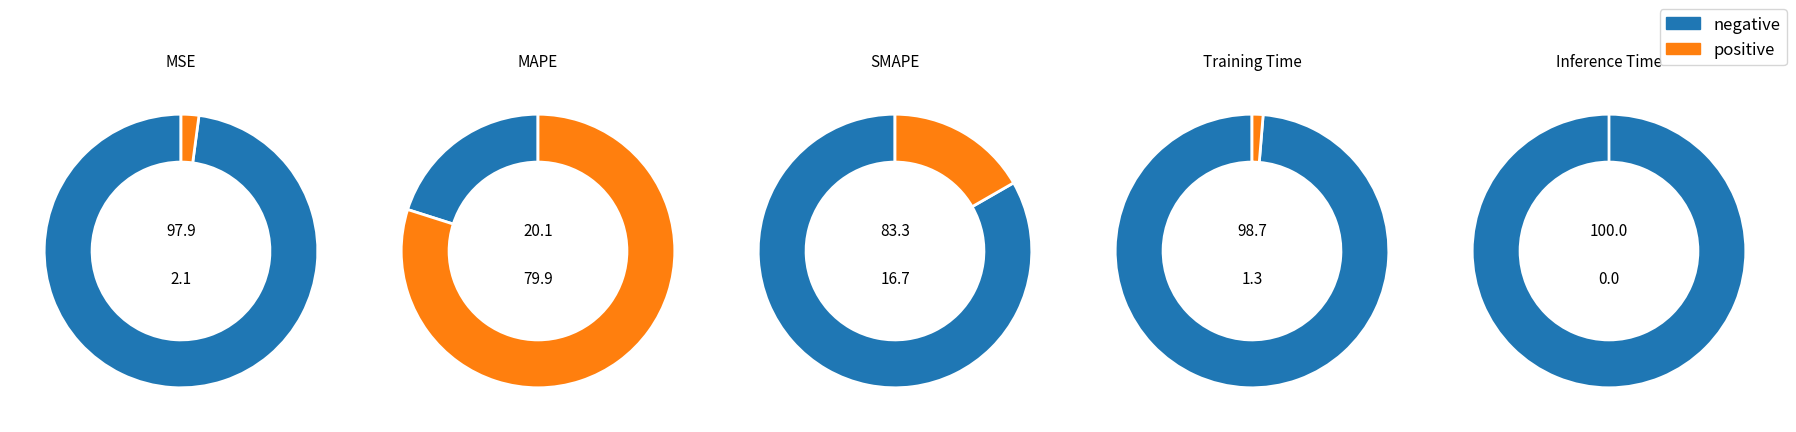

Which slice is the smallest?

Inference Time